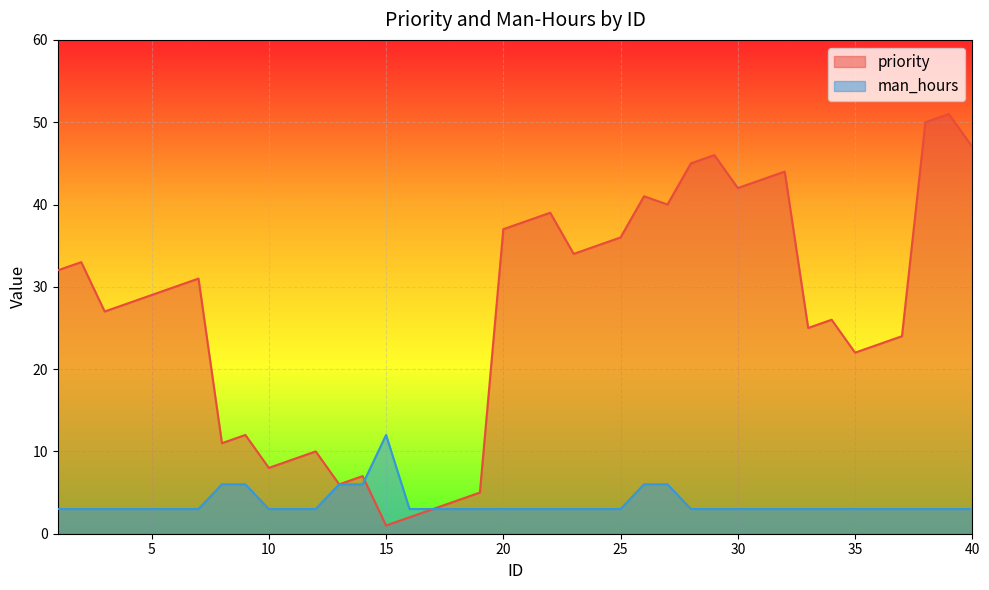

Where is man_hours nearest to the value 7?

8